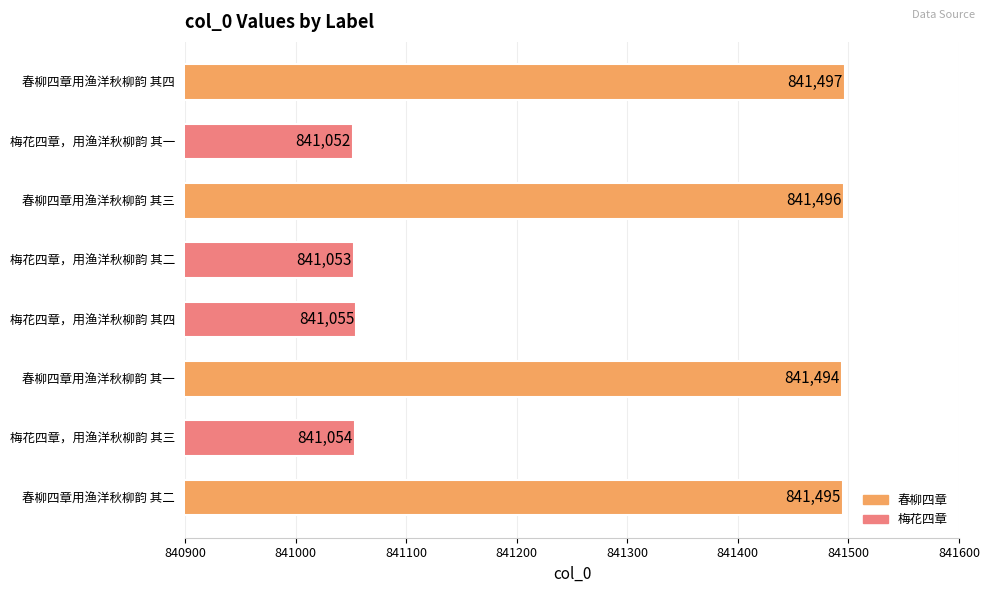

What is the change in value from 梅花四章，用渔洋秋柳韵 其三 to 梅花四章，用渔洋秋柳韵 其四?

+1